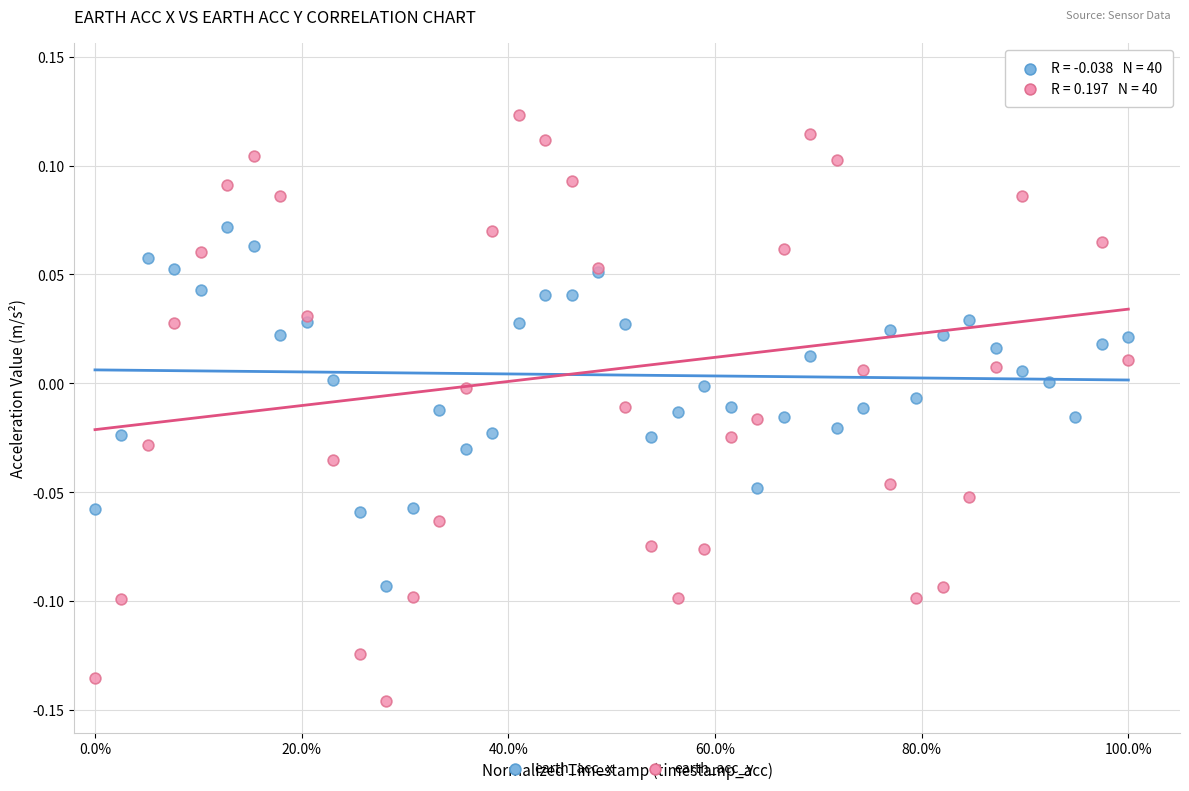

Which series has the largest Y range (max minus min)?

earth_acc_y